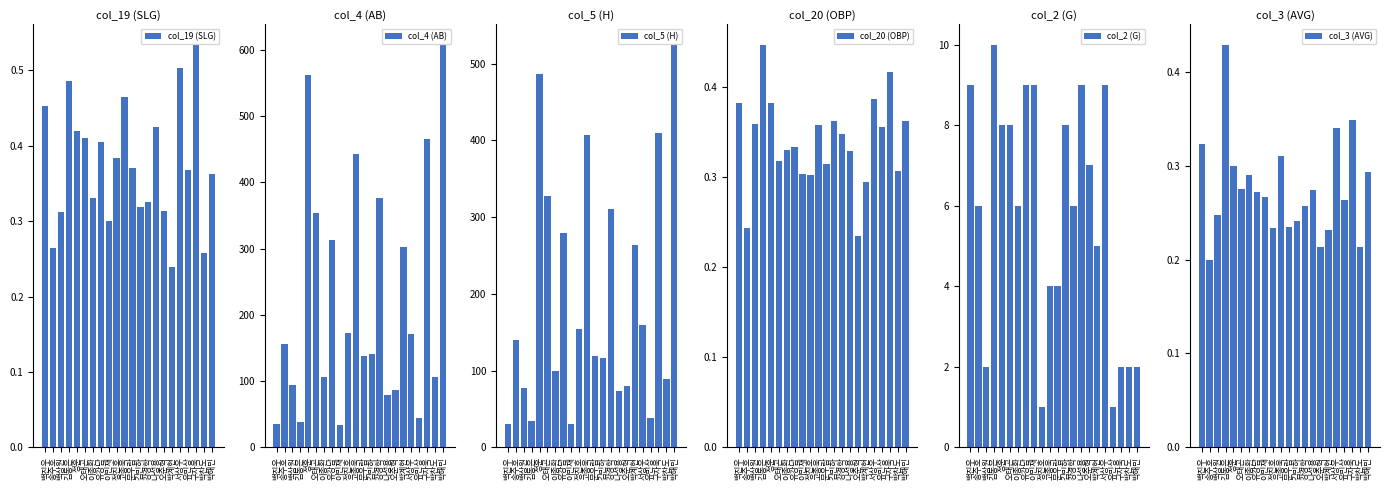

What is the minimum value for col_5 (H)?

30